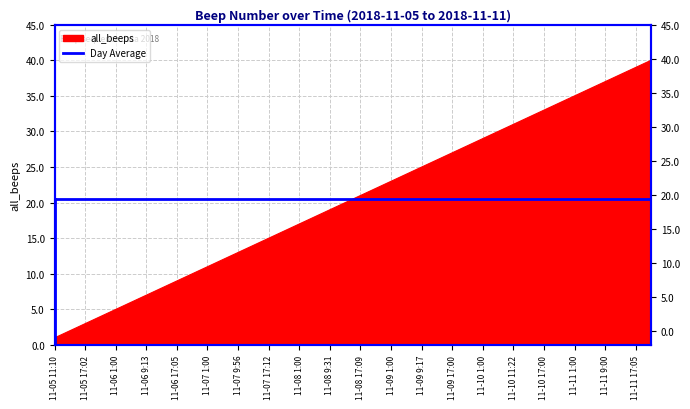

True or false: there are more than 2 points higher than both neighbors.

False